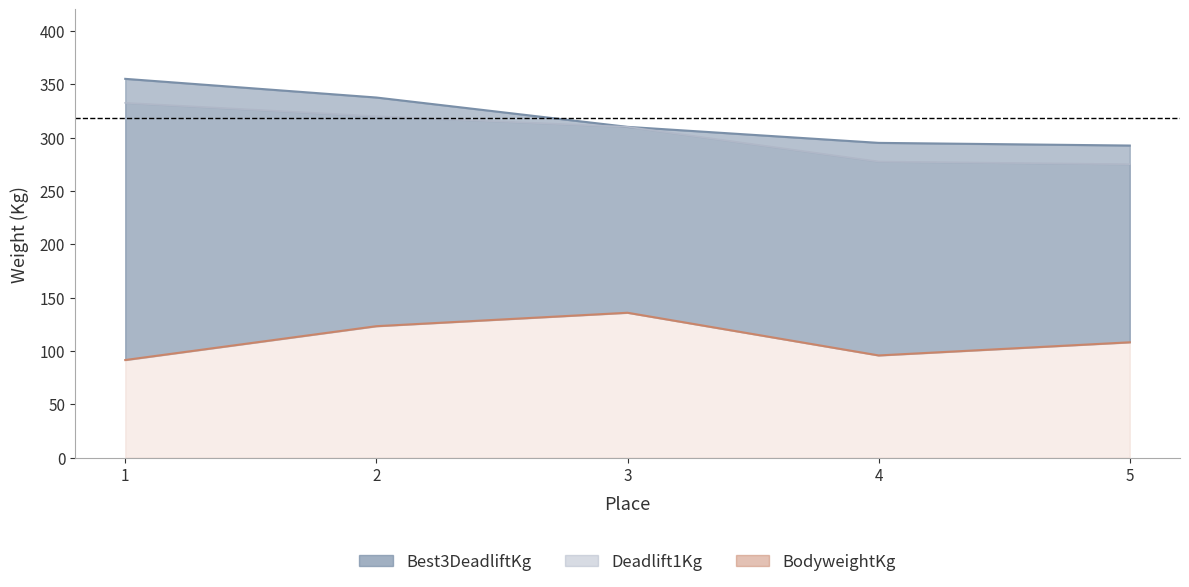

Which series has the widest spread of values?

Best3DeadliftKg